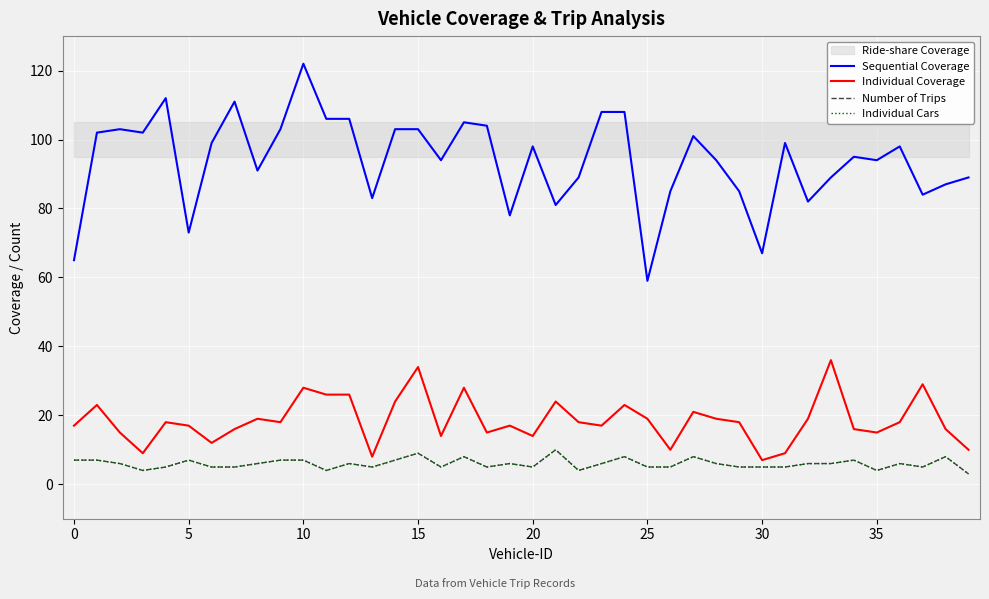

Is the value of Sequential Coverage at 24 greater than the value of Individual Coverage at 38?

Yes